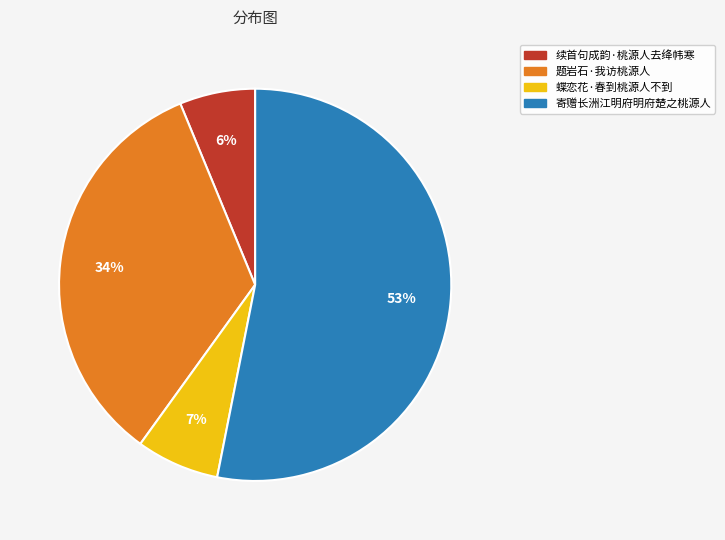

Which slice is the largest?

寄赠长洲江明府明府楚之桃源人